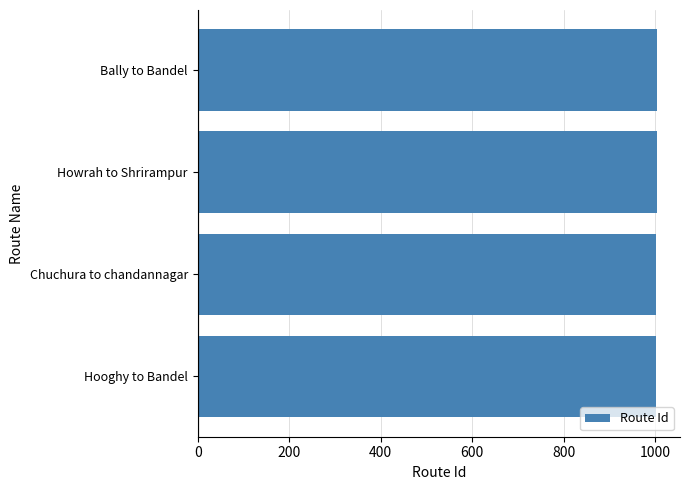

True or false: the data shows 1001 at Hooghy to Bandel.

True